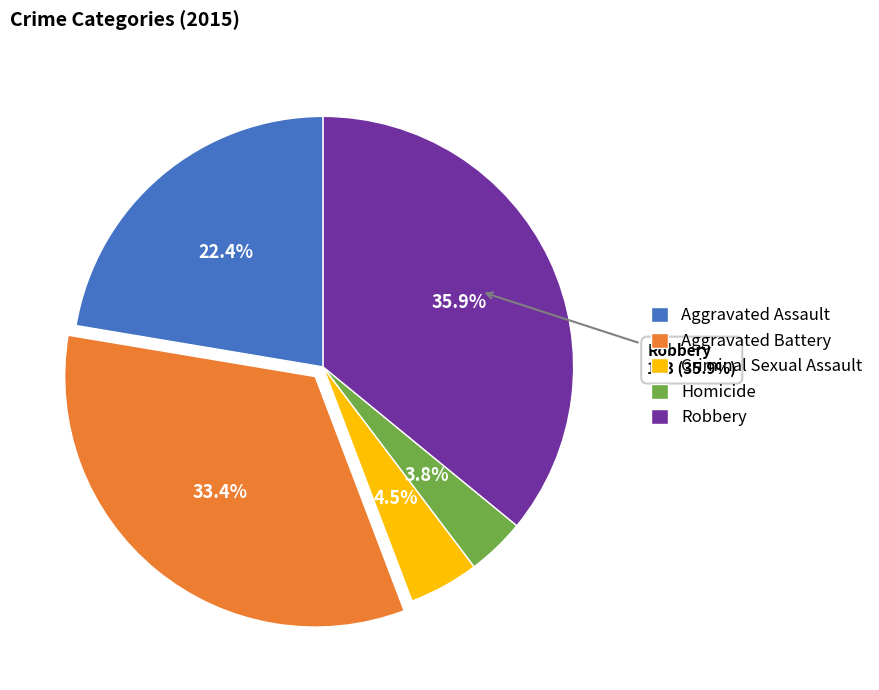

True or false: Criminal Sexual Assault accounts for 10% of the total.

False